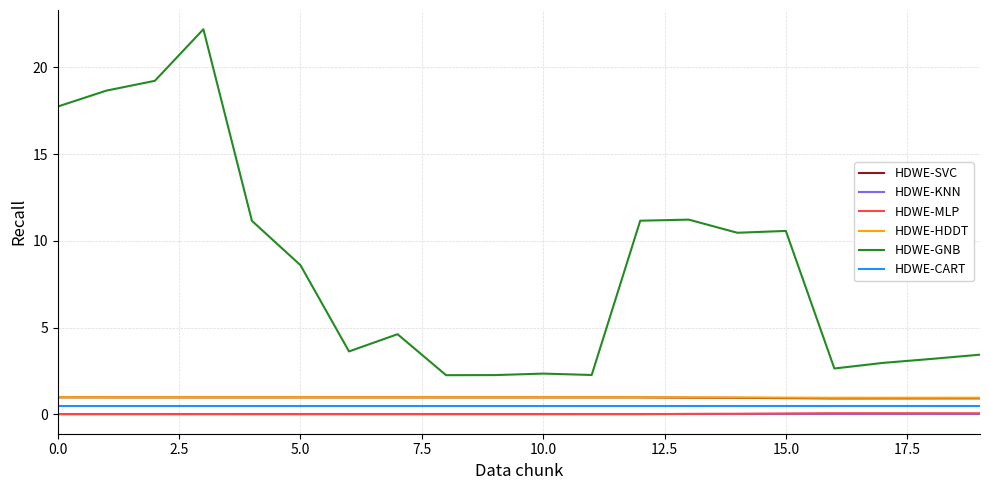

What is the maximum value for HDWE-SVC?

1.0